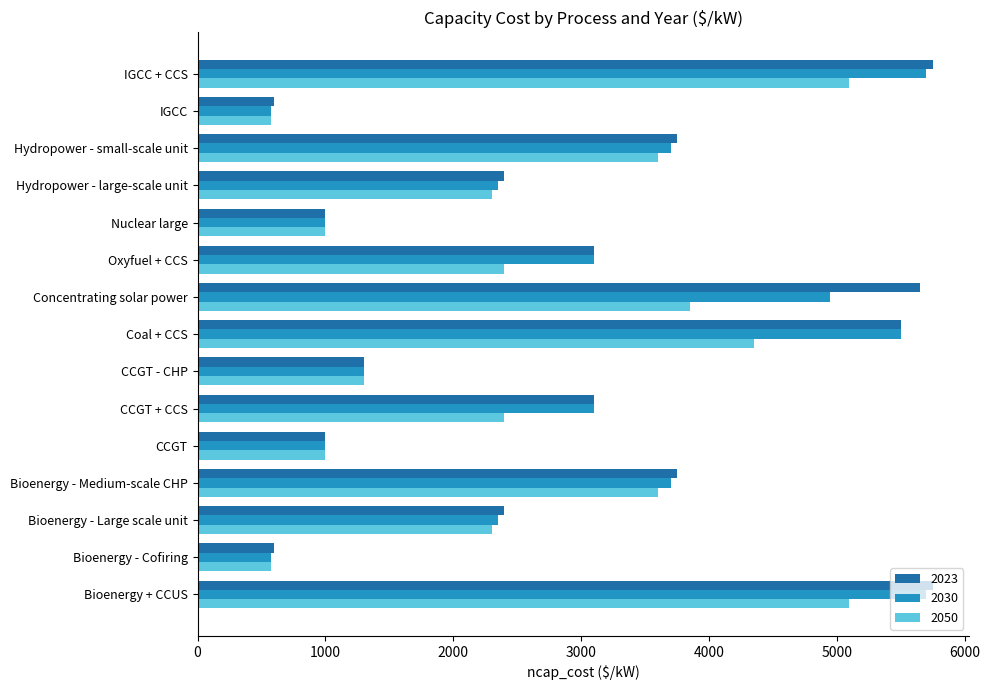

What is the total value across all series at Bioenergy - Large scale unit?

7050